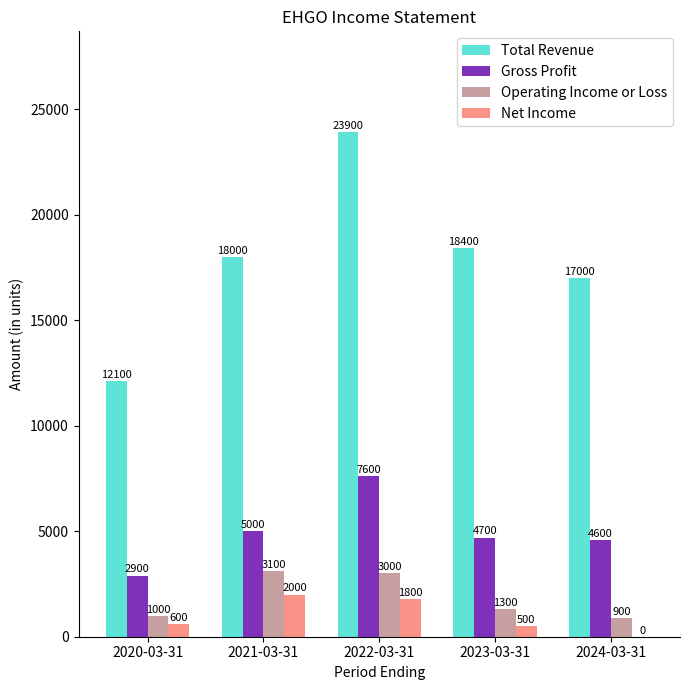

Read the Gross Profit value at 2024-03-31.

4600